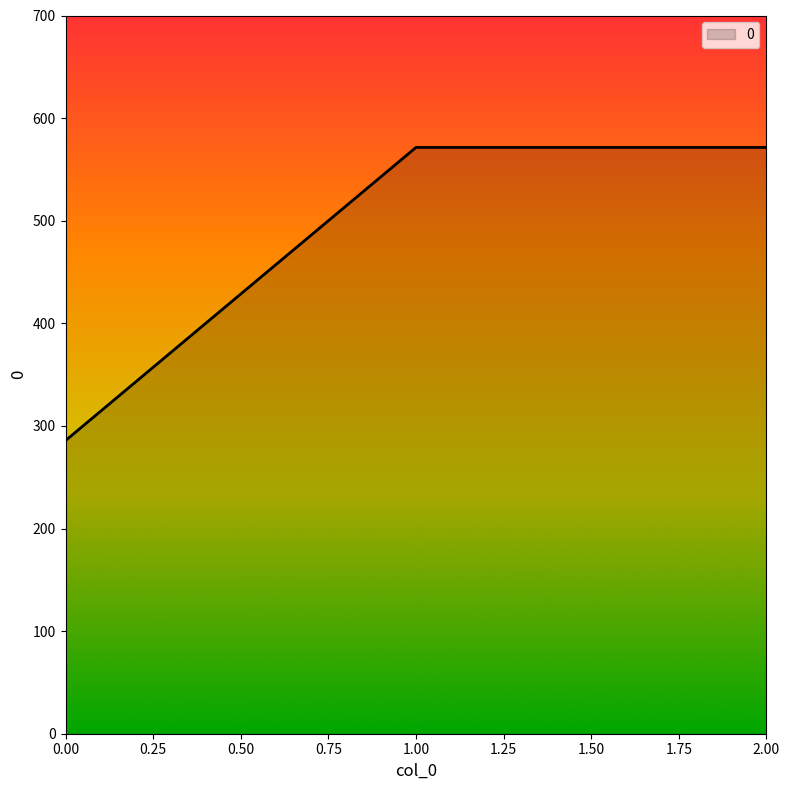

What is the difference between the maximum and minimum values?

285.7